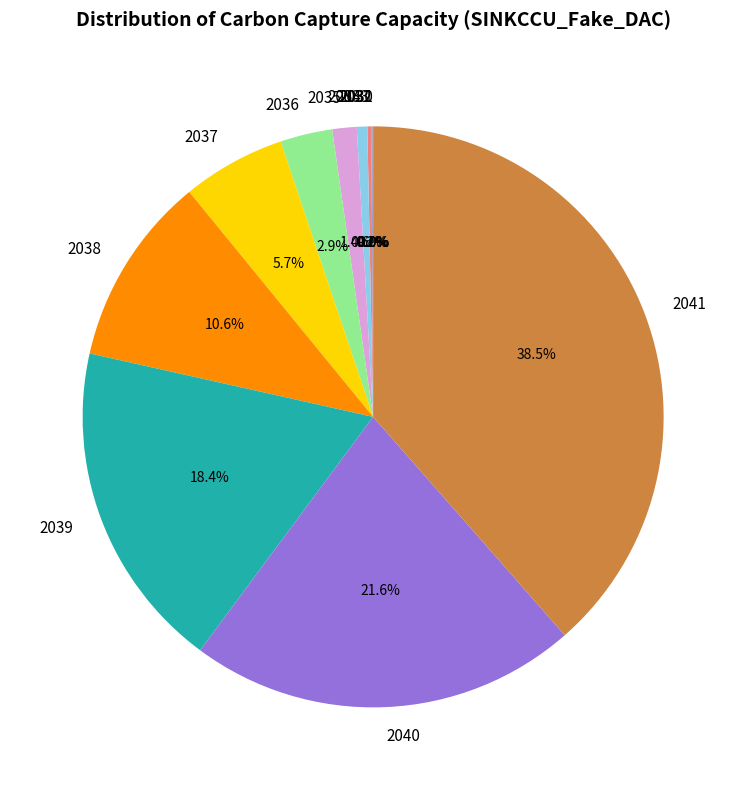

How much of the chart is everything except 2035?

98.6%